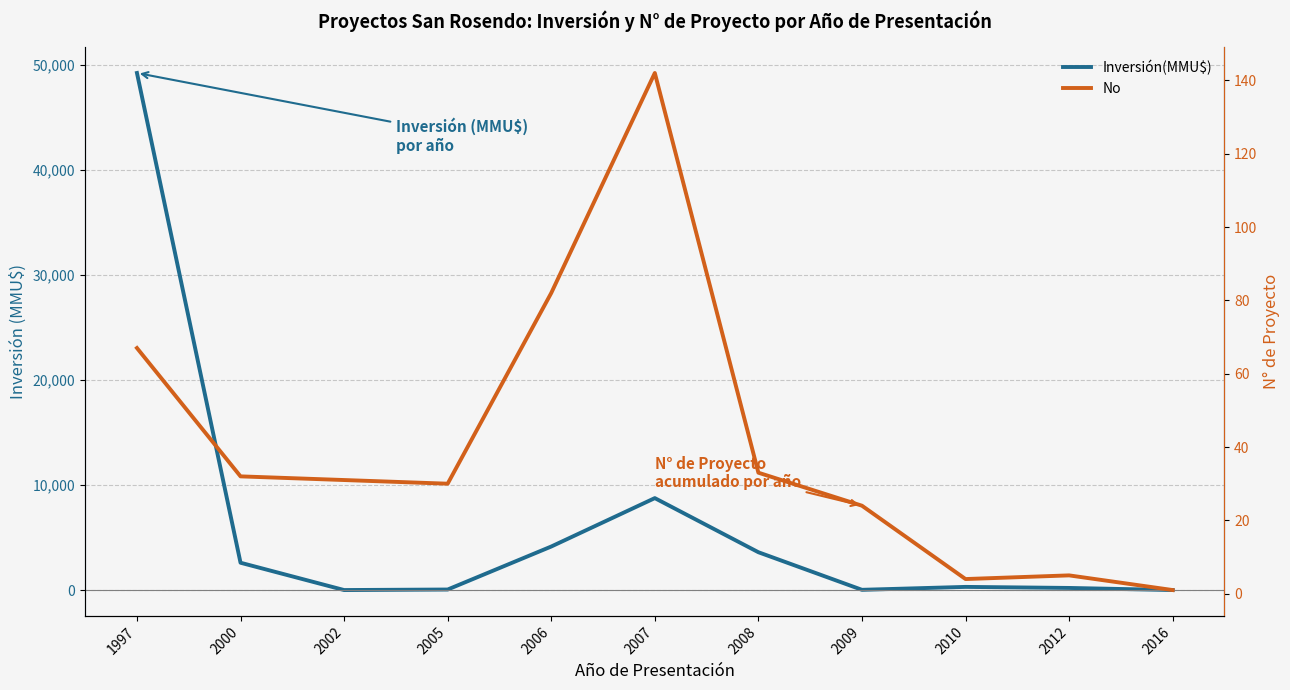

How many values in Inversión(MMU$) are above zero?

9